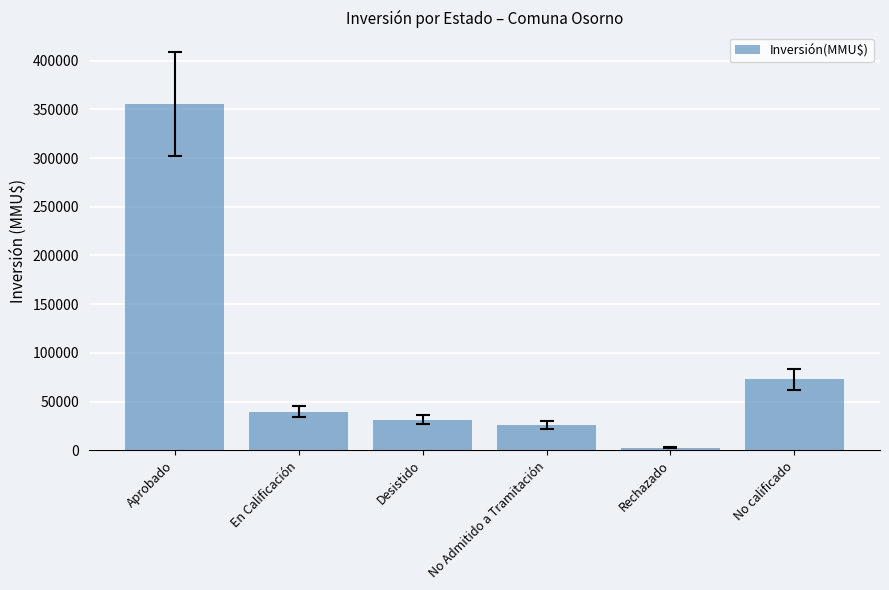

What is the label of the 1st bar from the left?

Aprobado